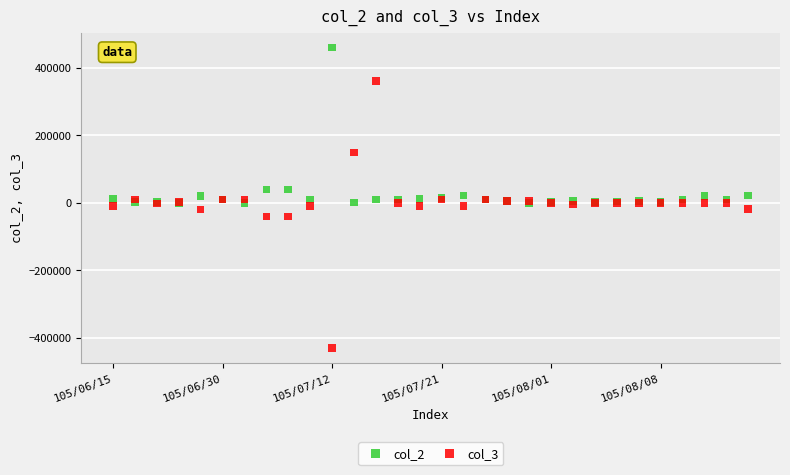

Which series has the largest Y range (max minus min)?

col_3